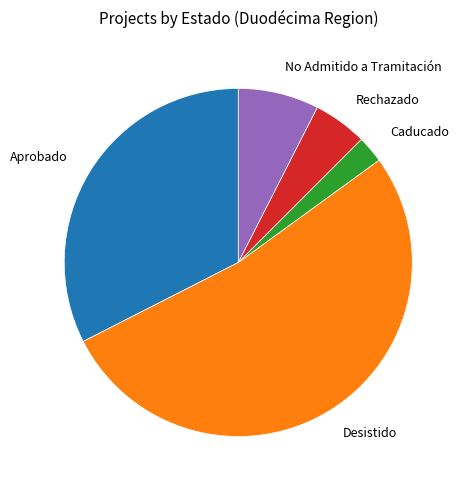

Is it true that Desistido is 47% of the pie?

False